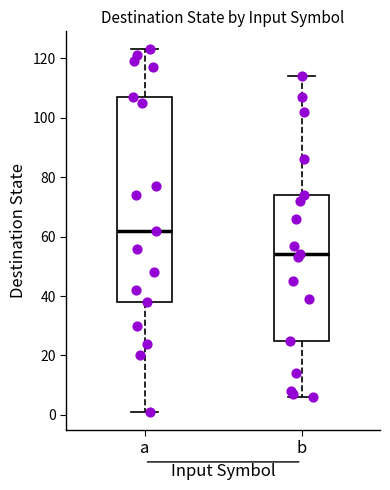

Reading left to right, read every box against the y-axis: the position of its median line, the range the box covers, and the ends of its whiskers. The values are not printed on the chart, so give them approximately, as read against the axis.

a: median 62, box 38 to 108, whiskers 2 to 124
b: median 54, box 26 to 74, whiskers 6 to 114